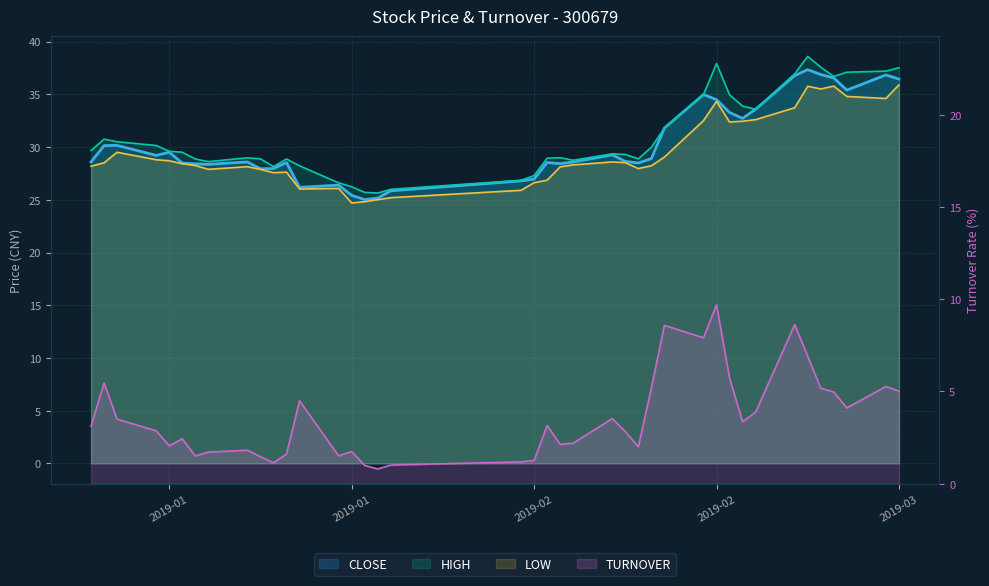

What is the label of the 2nd point from the left?

2019-01-10